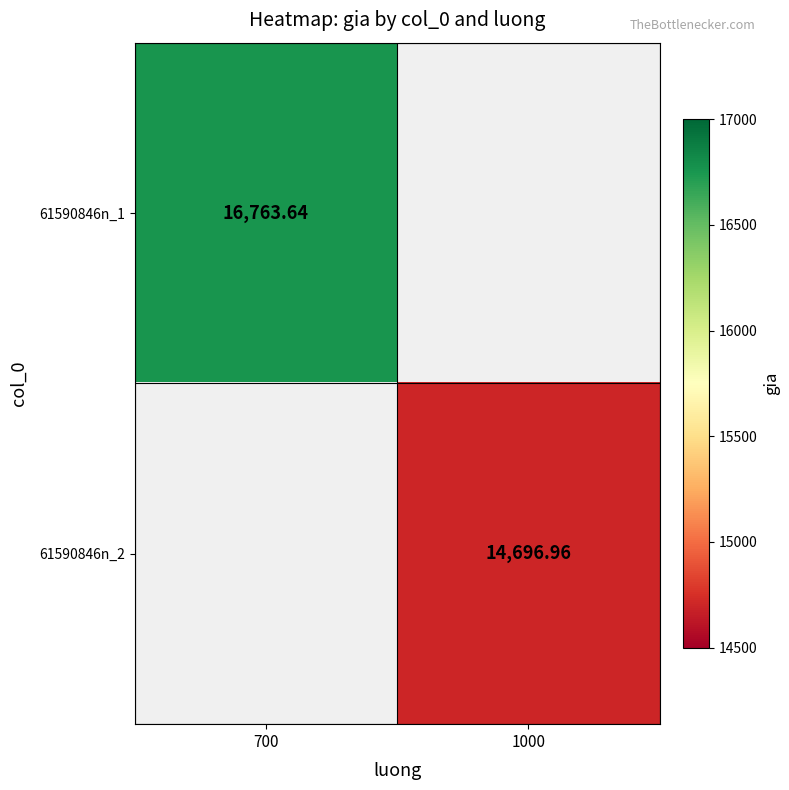

Between 1000 and 700, which is larger?

700